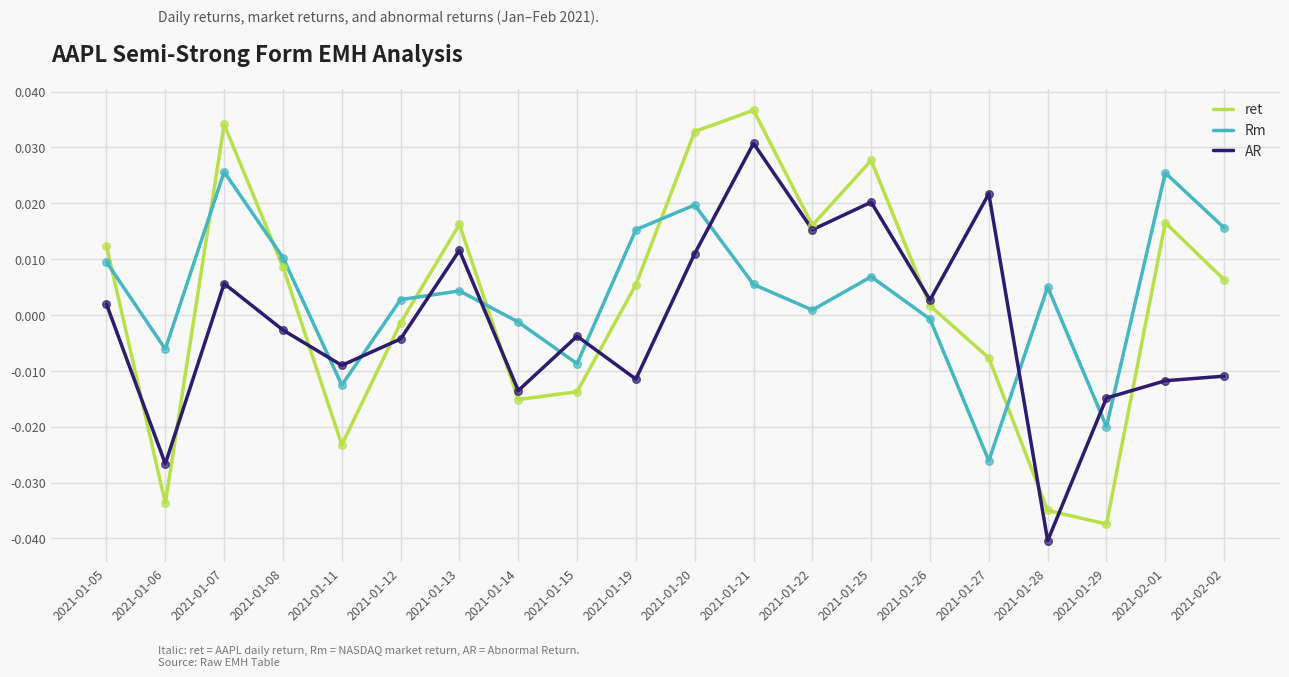

Which series has the largest range (max minus min)?

ret